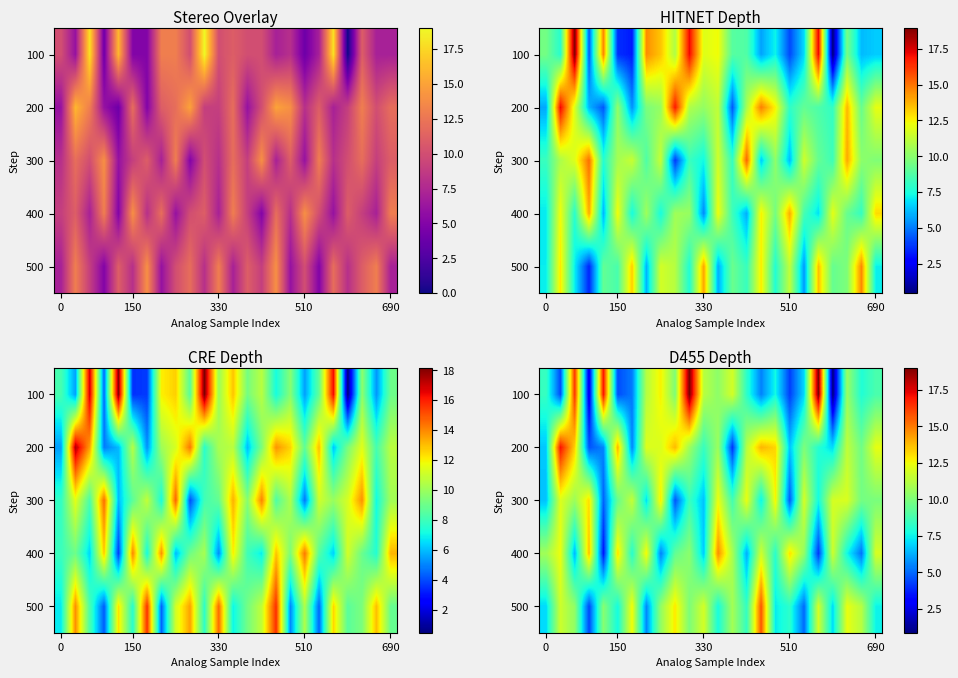

True or false: row_4 has a value of 7.0 at 0.

True